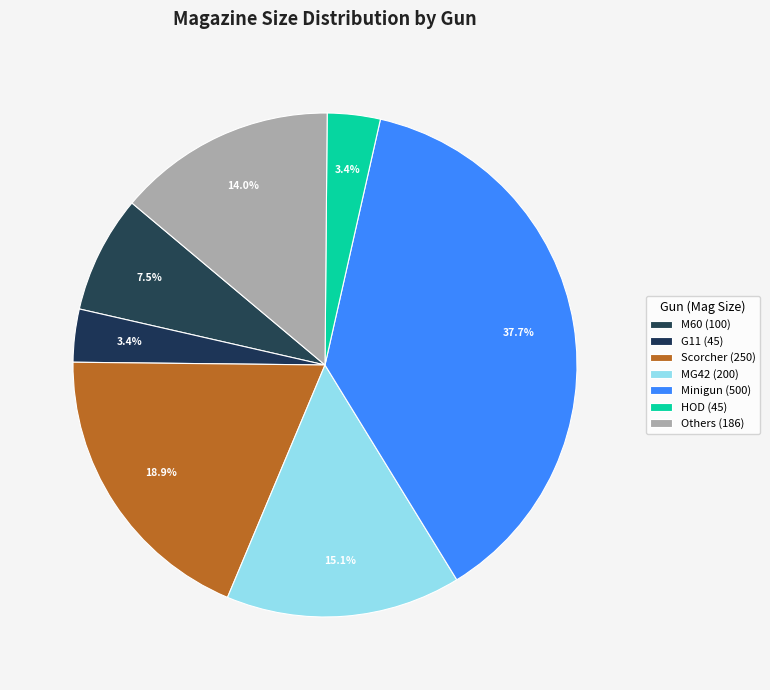

Count the number of slices in the pie.

7